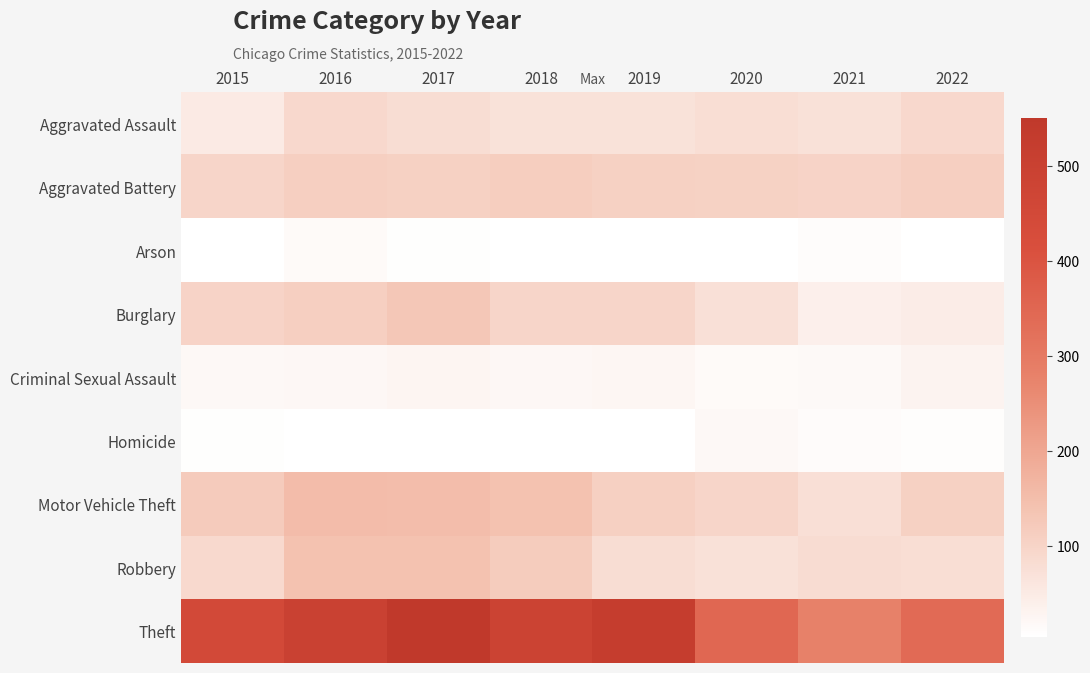

Reading right to left, transcribe all the data shown in this chart.

Aggravated Assault: 2022=91	2021=72	2020=77	2019=69	2018=69	2017=79	2016=91	2015=49
Aggravated Battery: 2022=112	2021=102	2020=105	2019=107	2018=114	2017=108	2016=111	2015=97
Arson: 2022=5	2021=12	2020=4	2019=5	2018=4	2017=8	2016=15	2015=5
Burglary: 2022=46	2021=40	2020=74	2019=96	2018=96	2017=128	2016=112	2015=101
Criminal Sexual Assault: 2022=31	2021=17	2020=16	2019=24	2018=22	2017=27	2016=22	2015=20
Homicide: 2022=10	2021=13	2020=19	2019=6	2018=4	2017=5	2016=6	2015=8
Motor Vehicle Theft: 2022=108	2021=75	2020=97	2019=110	2018=139	2017=150	2016=152	2015=120
Robbery: 2022=78	2021=82	2020=71	2019=79	2018=119	2017=140	2016=140	2015=89
Theft: 2022=341	2021=279	2020=350	2019=521	2018=487	2017=551	2016=497	2015=450